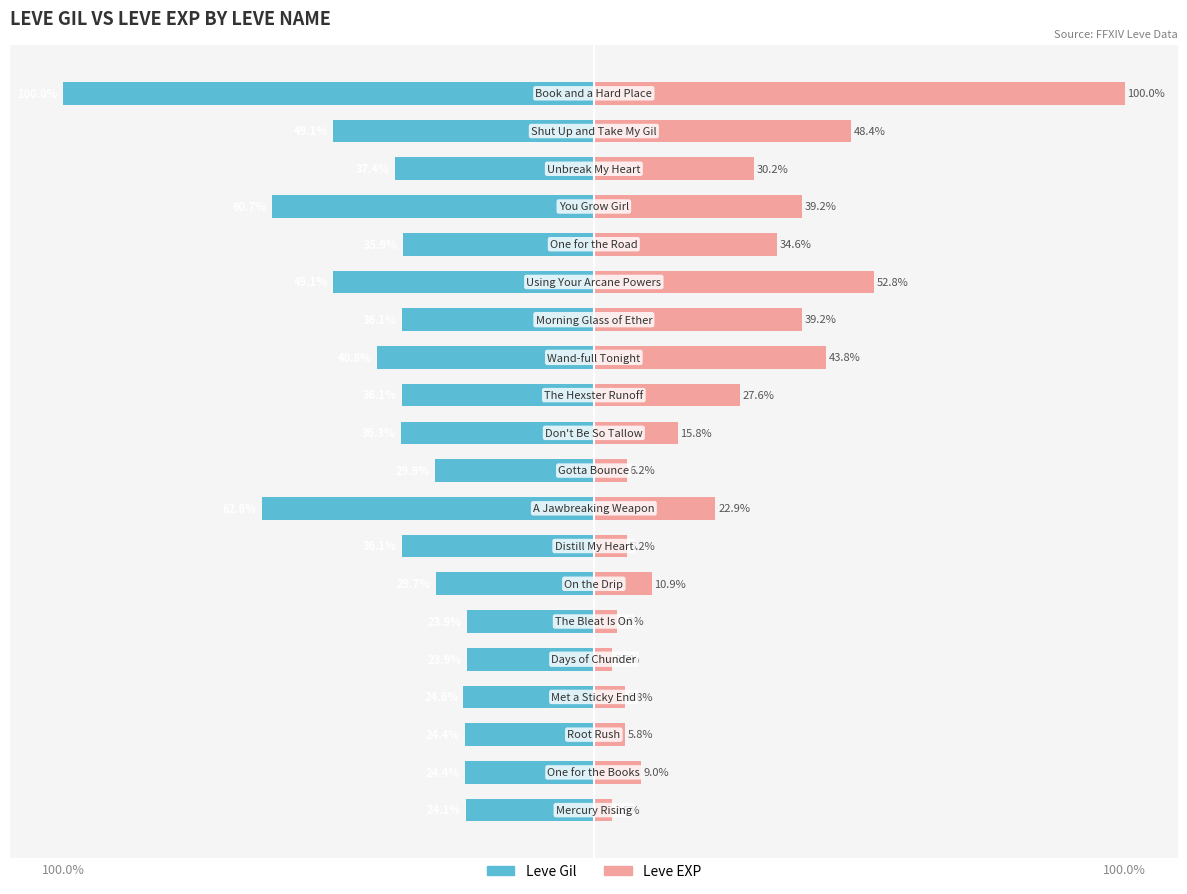

What is the difference between the maximum and minimum values in the Leve EXP series?

96.5